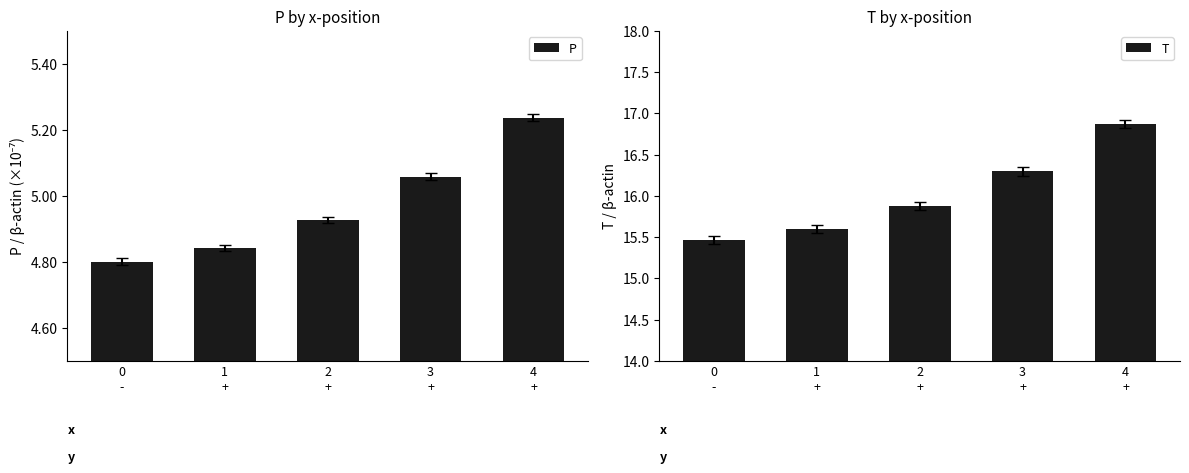

At which category is the sum across all series the highest?

4
+